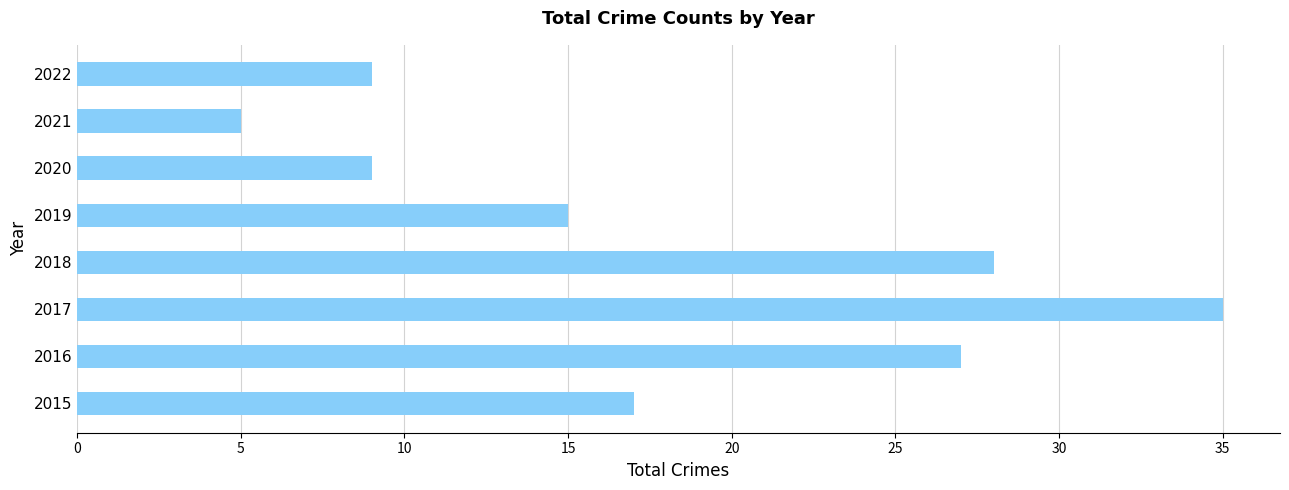

Which category has the highest value across all series?

2017